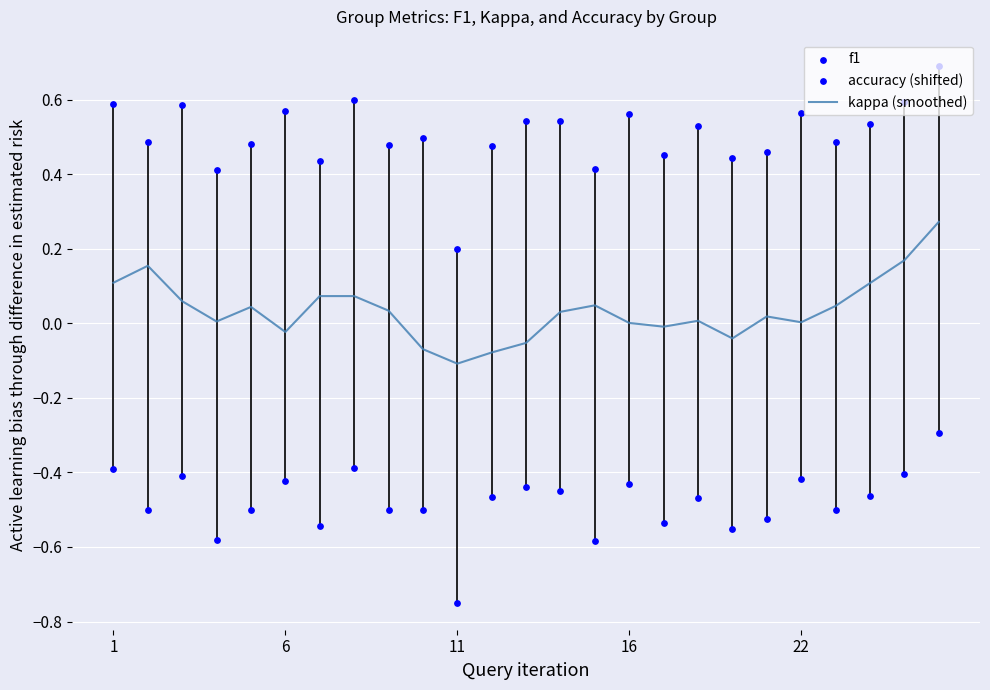

Is the value of kappa (smoothed) at 11 greater than the value of f1 at 6?

No